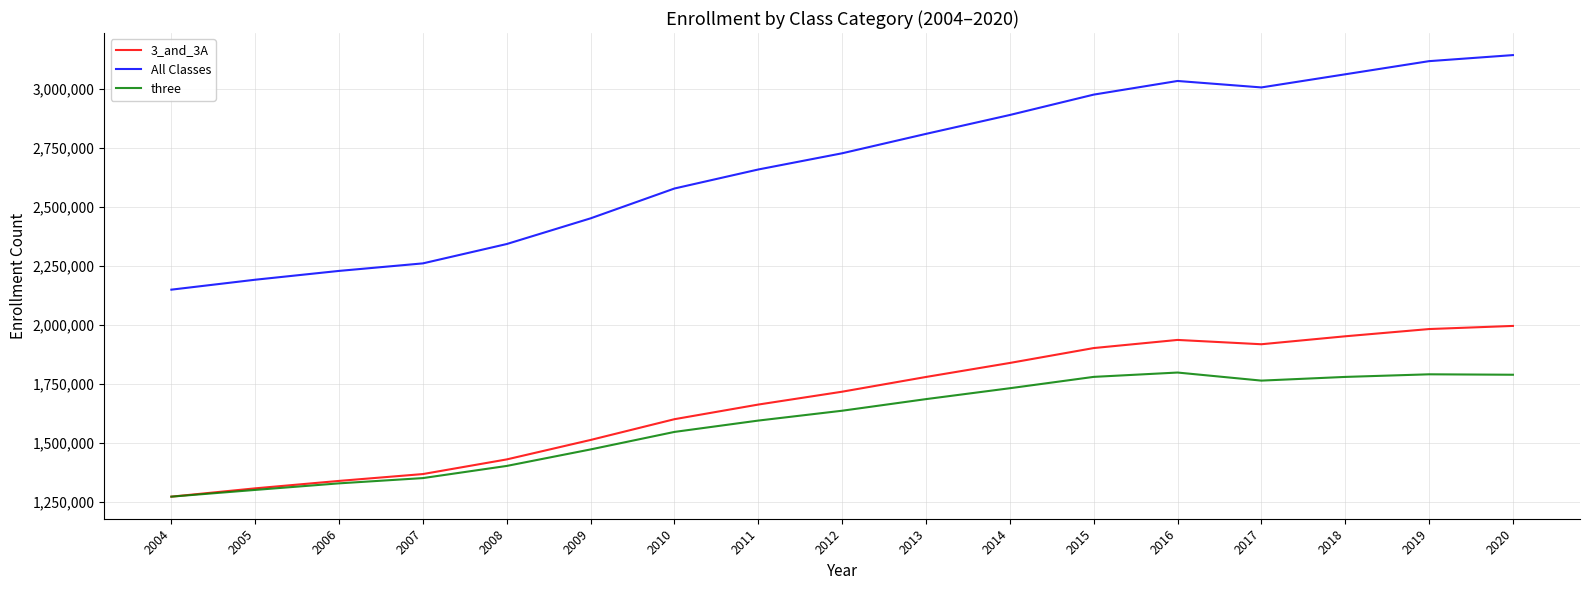

What is the difference between the highest and lowest values at 2012?

1091763